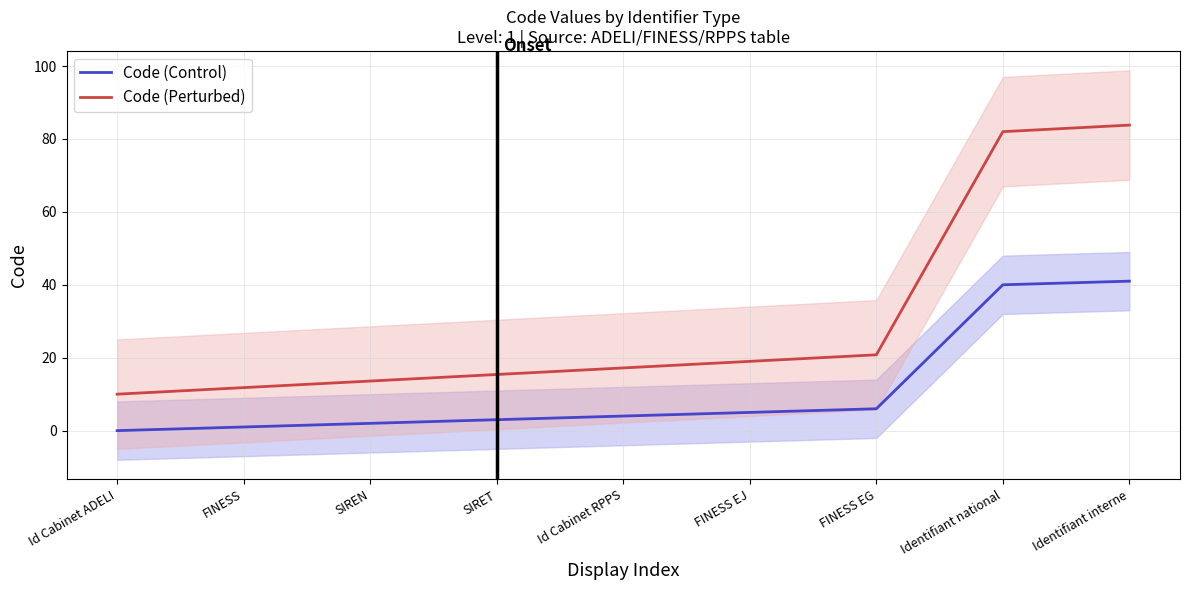

Which has a higher value, FINESS or Id Cabinet ADELI?

FINESS